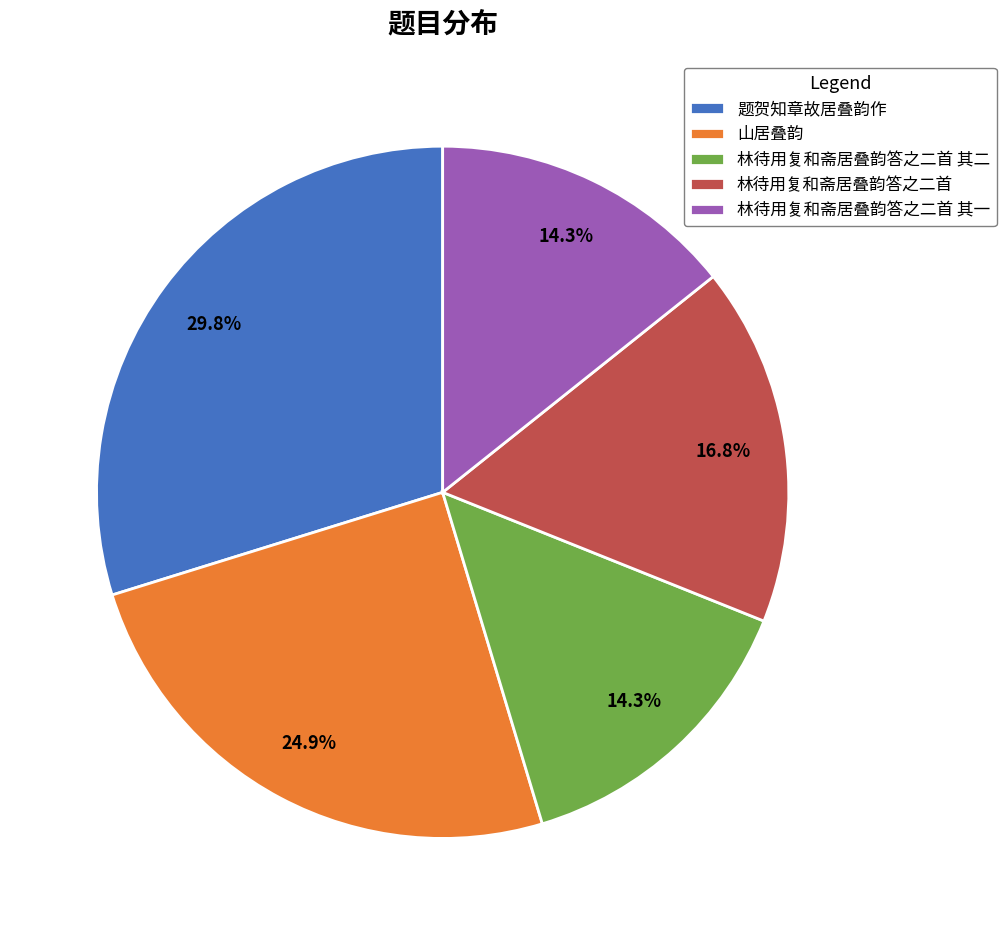

Which has a higher value, 林待用复和斋居叠韵答之二首 or 题贺知章故居叠韵作?

题贺知章故居叠韵作